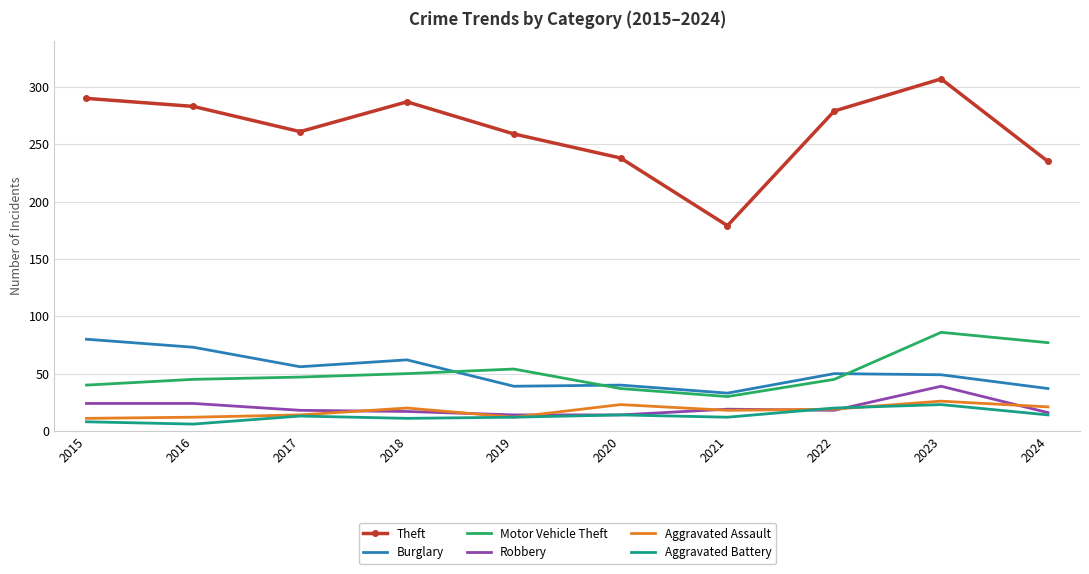

What is the total value across all series at 2018?

447